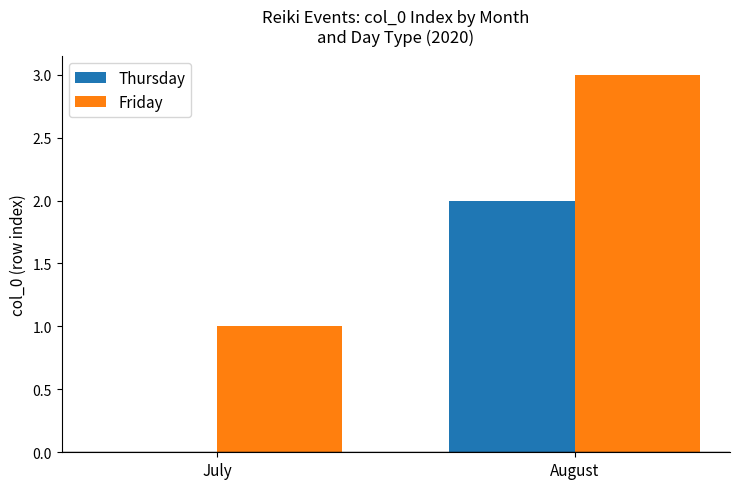

Are the bars horizontal?

No